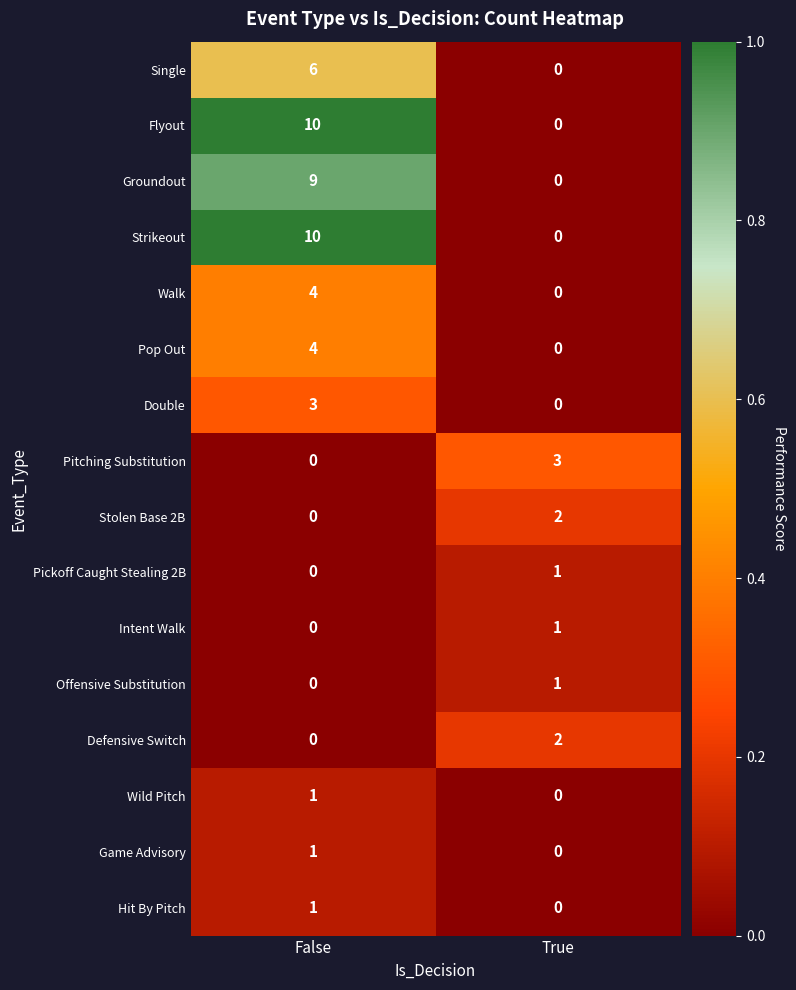

Rank the categories by Pop Out value from lowest to highest.

True, False